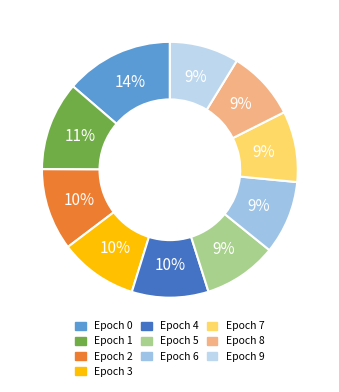

To the nearest percent, what portion does Epoch 9 represent?

9%